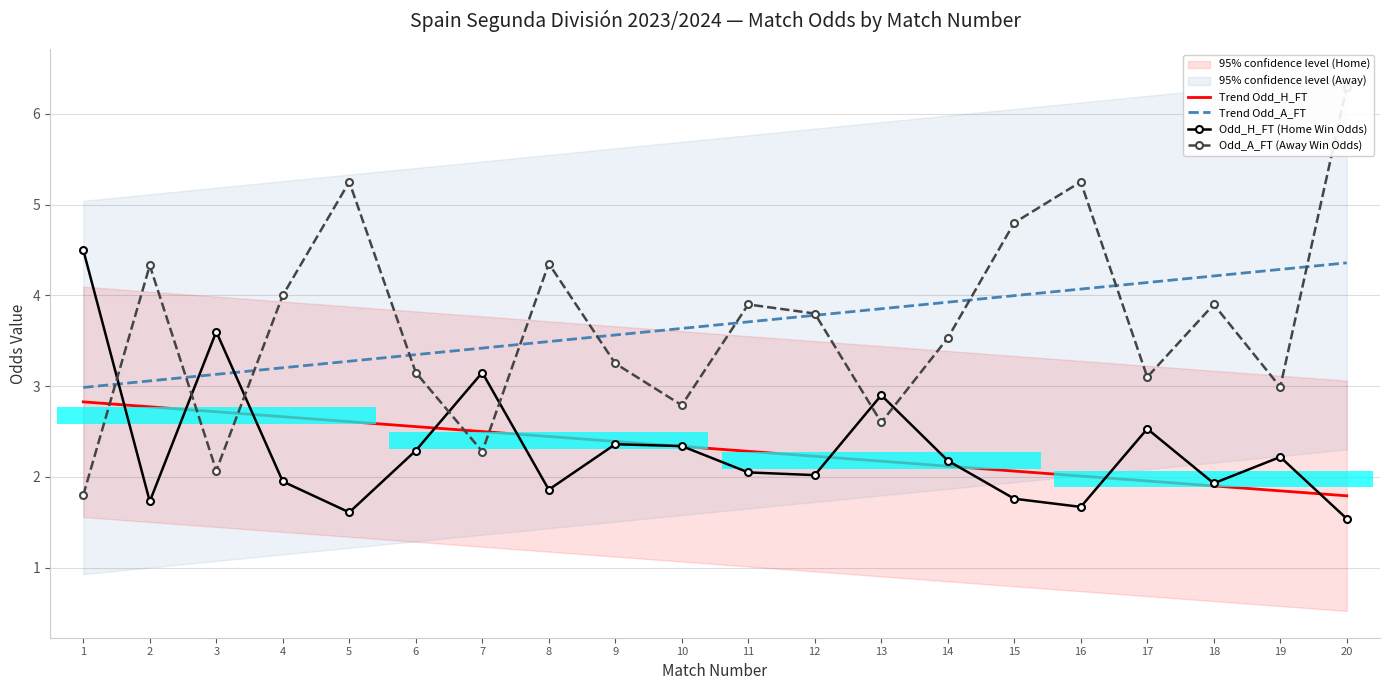

Where is Odd_H_FT (Home Win Odds) nearest to the value 3?

13